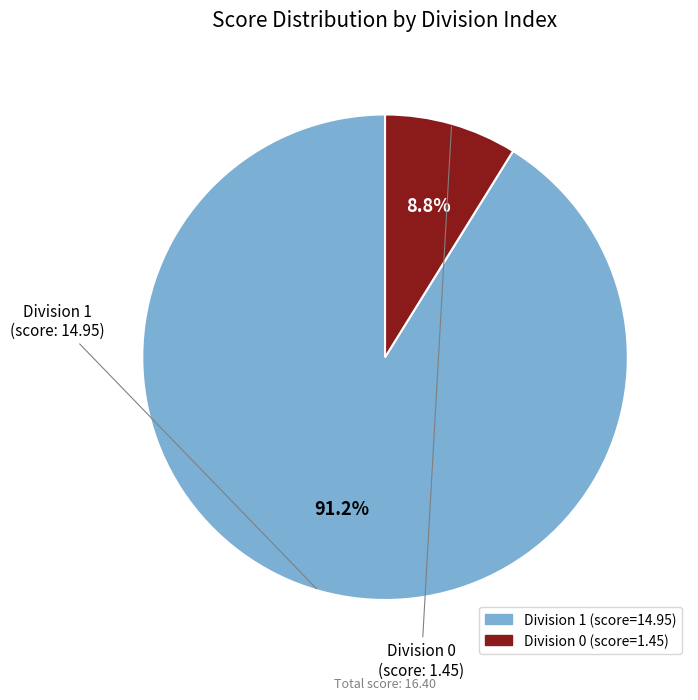

Is there any slice that represents more than half of the pie?

Yes